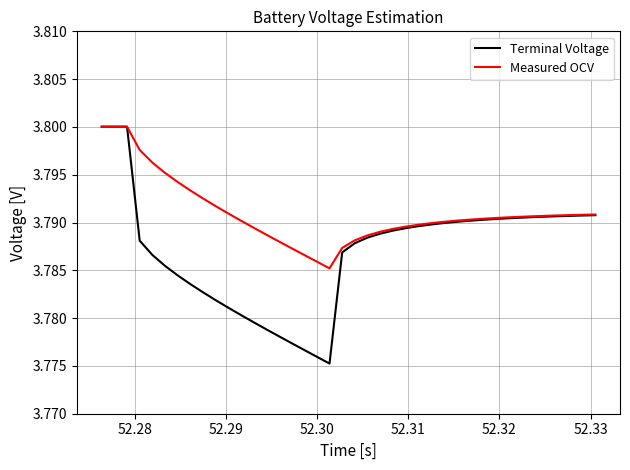

Rank the series by their average value, from highest to lowest.

Measured OCV, Terminal Voltage